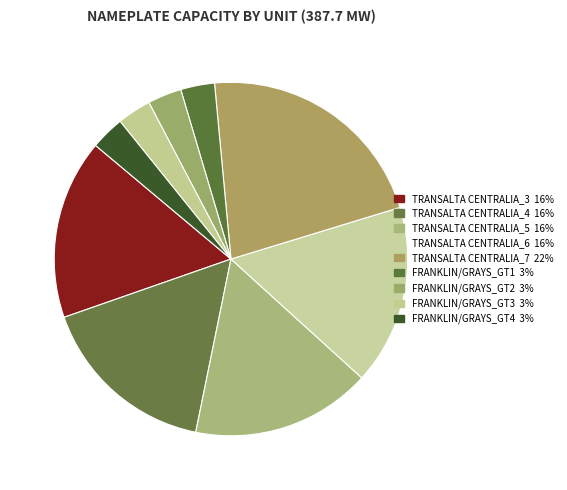

What is the total percentage of TRANSALTA CENTRALIA_6 and FRANKLIN/GRAYS_GT1?

19.6%